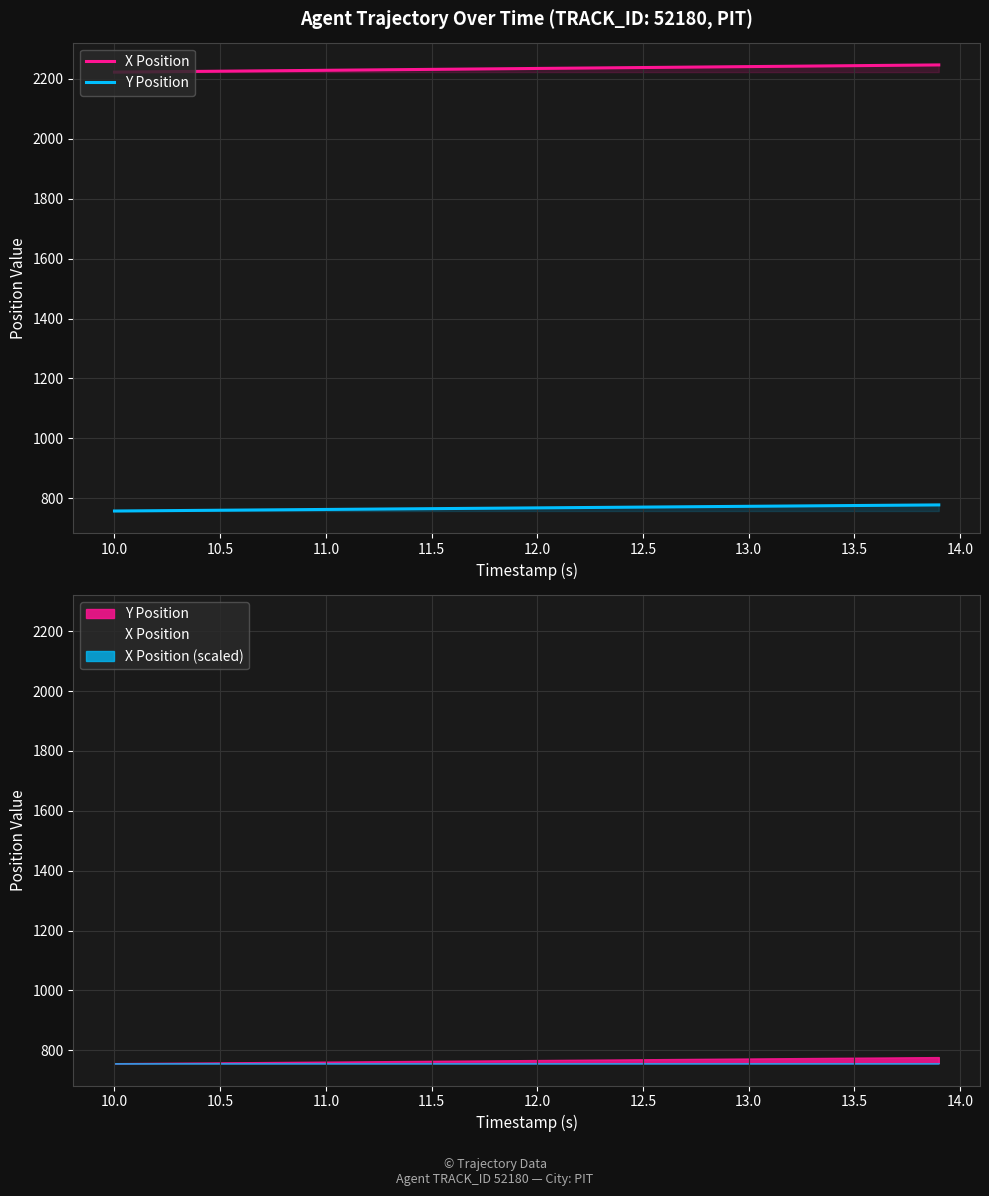

Reading right to left, list all the values displayed in this chart.

X Position: 2247.0	2246.3	2245.7	2245.1	2244.5	2243.8	2243.2	2242.6	2242.0	2241.4	2240.8	2240.1	2239.5	2238.9	2238.3	2237.7	2237.0	2236.4	2235.8	2235.2	2234.6	2233.9	2233.3	2232.7	2232.1	2231.5	2230.9	2230.2	2229.6	2229.0	2228.4	2227.8	2227.2	2226.6	2226.0	2225.4	2224.8	2224.2	2223.6	2222.9
Y Position: 777.5	776.9	776.4	775.9	775.4	774.9	774.3	773.8	773.3	772.8	772.3	771.7	771.2	770.7	770.2	769.7	769.1	768.6	768.1	767.6	767.0	766.5	766.0	765.5	764.9	764.4	763.9	763.3	762.8	762.3	761.8	761.2	760.7	760.2	759.7	759.2	758.6	758.1	757.6	757.1